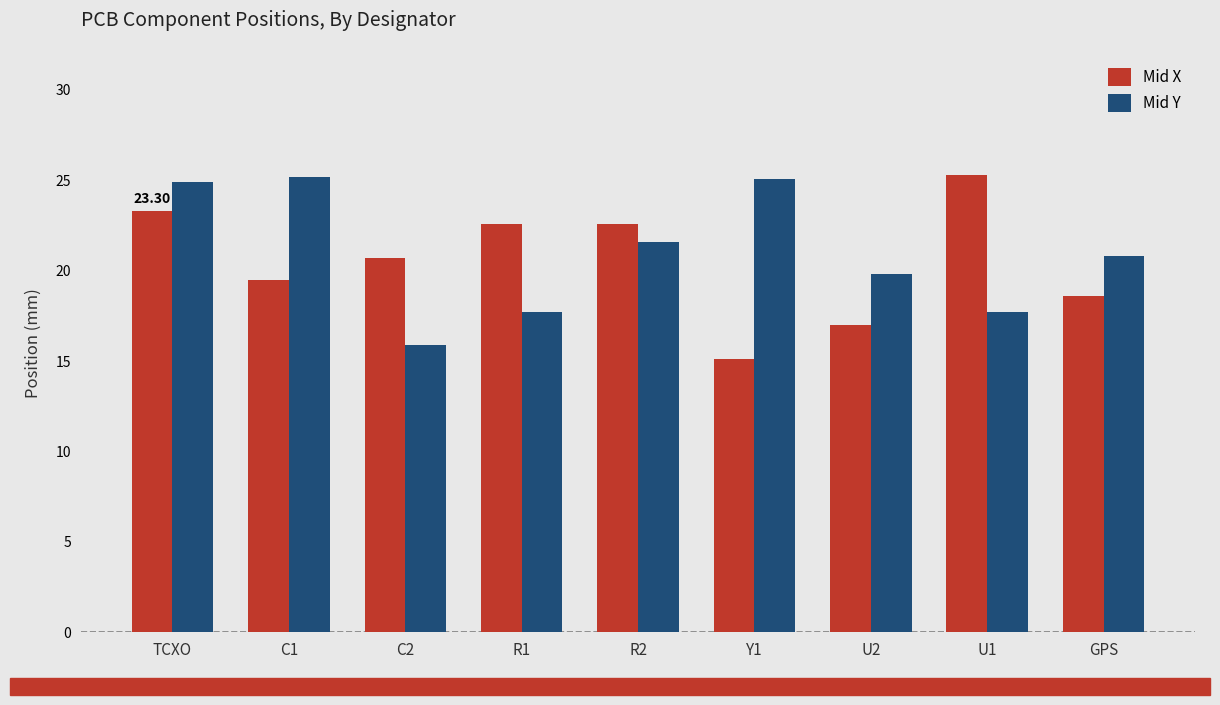

The Mid Y series shows 20.8 at GPS. True or false?

True